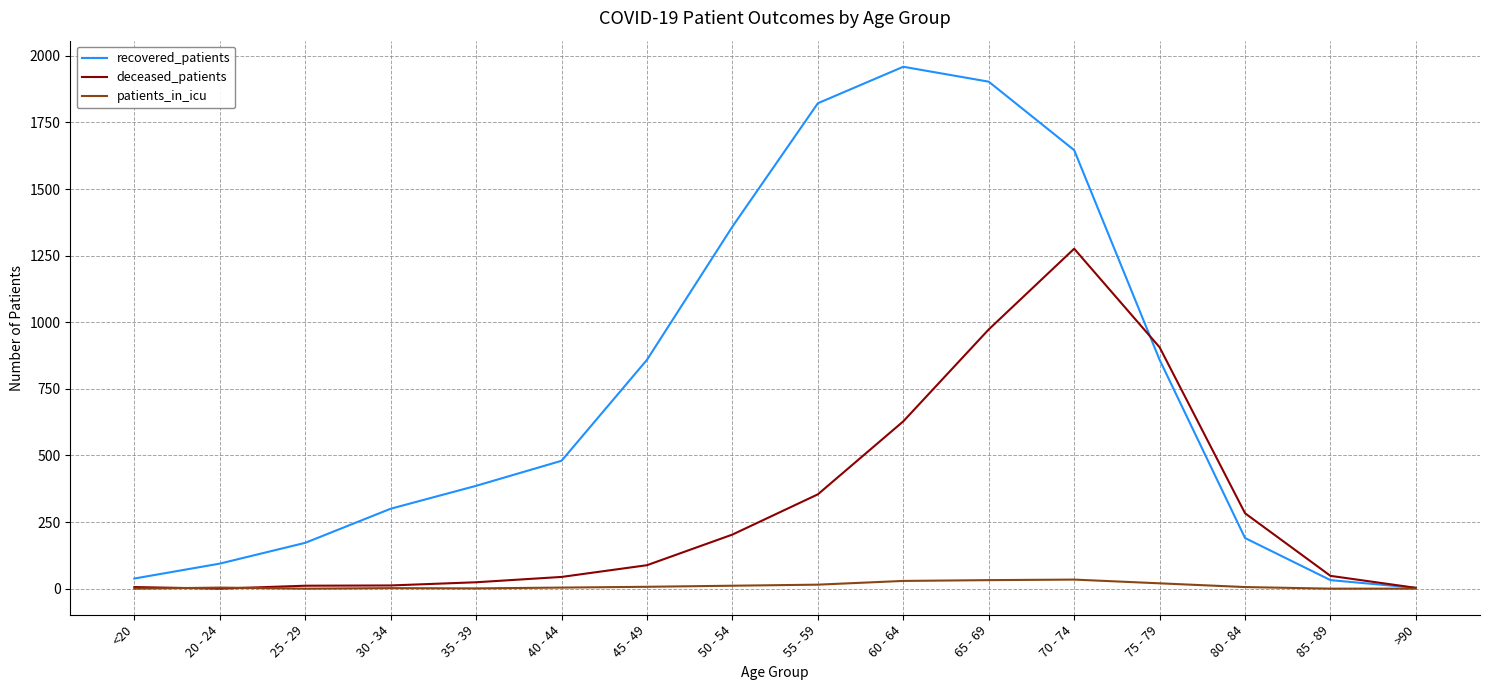

What are all the series names shown in the legend?

recovered_patients, deceased_patients, patients_in_icu